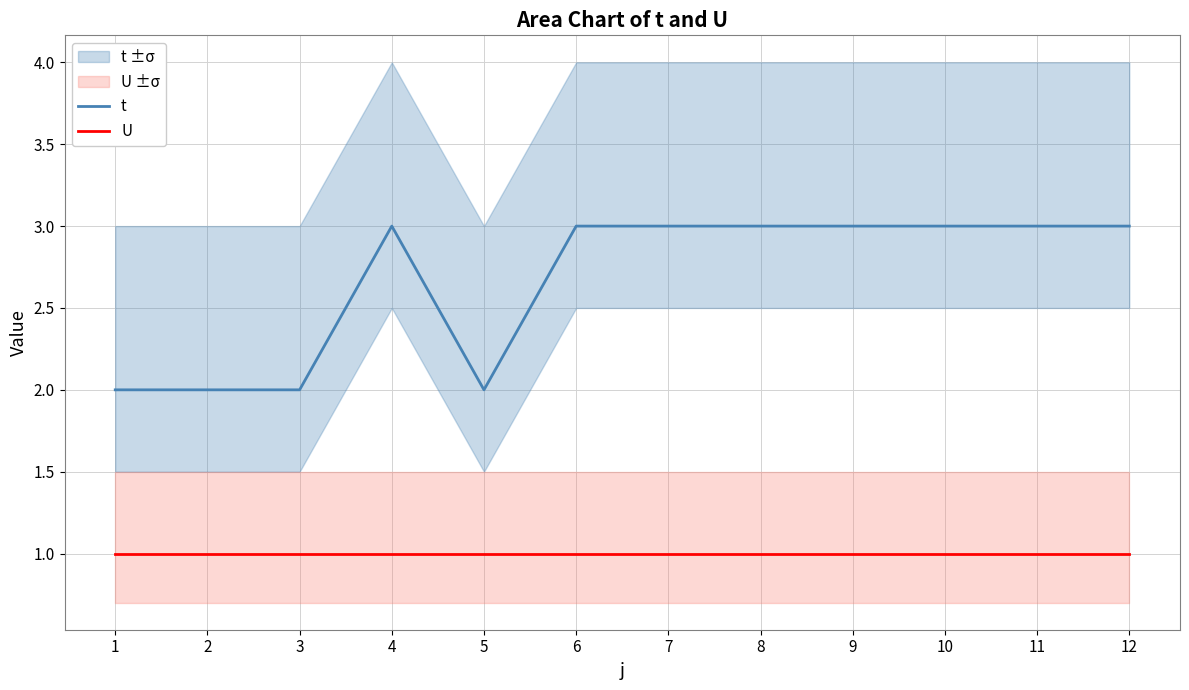

Reading right to left, what are all the values shown in this chart?

t: 3	3	3	3	3	3	3	2	3	2	2	2
U: 1	1	1	1	1	1	1	1	1	1	1	1